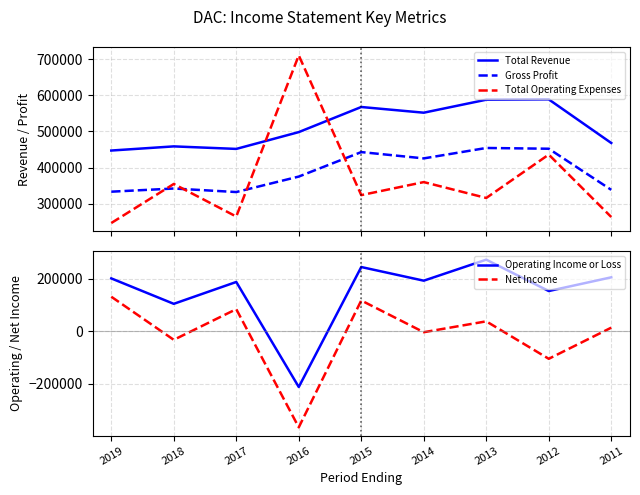

What is the difference between the highest and lowest values at 2011?

454700